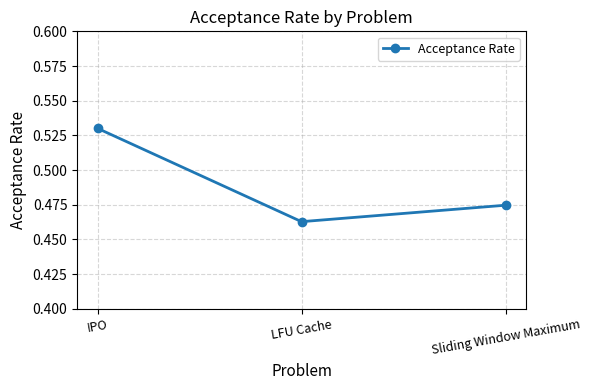

How many series are shown in this chart?

1